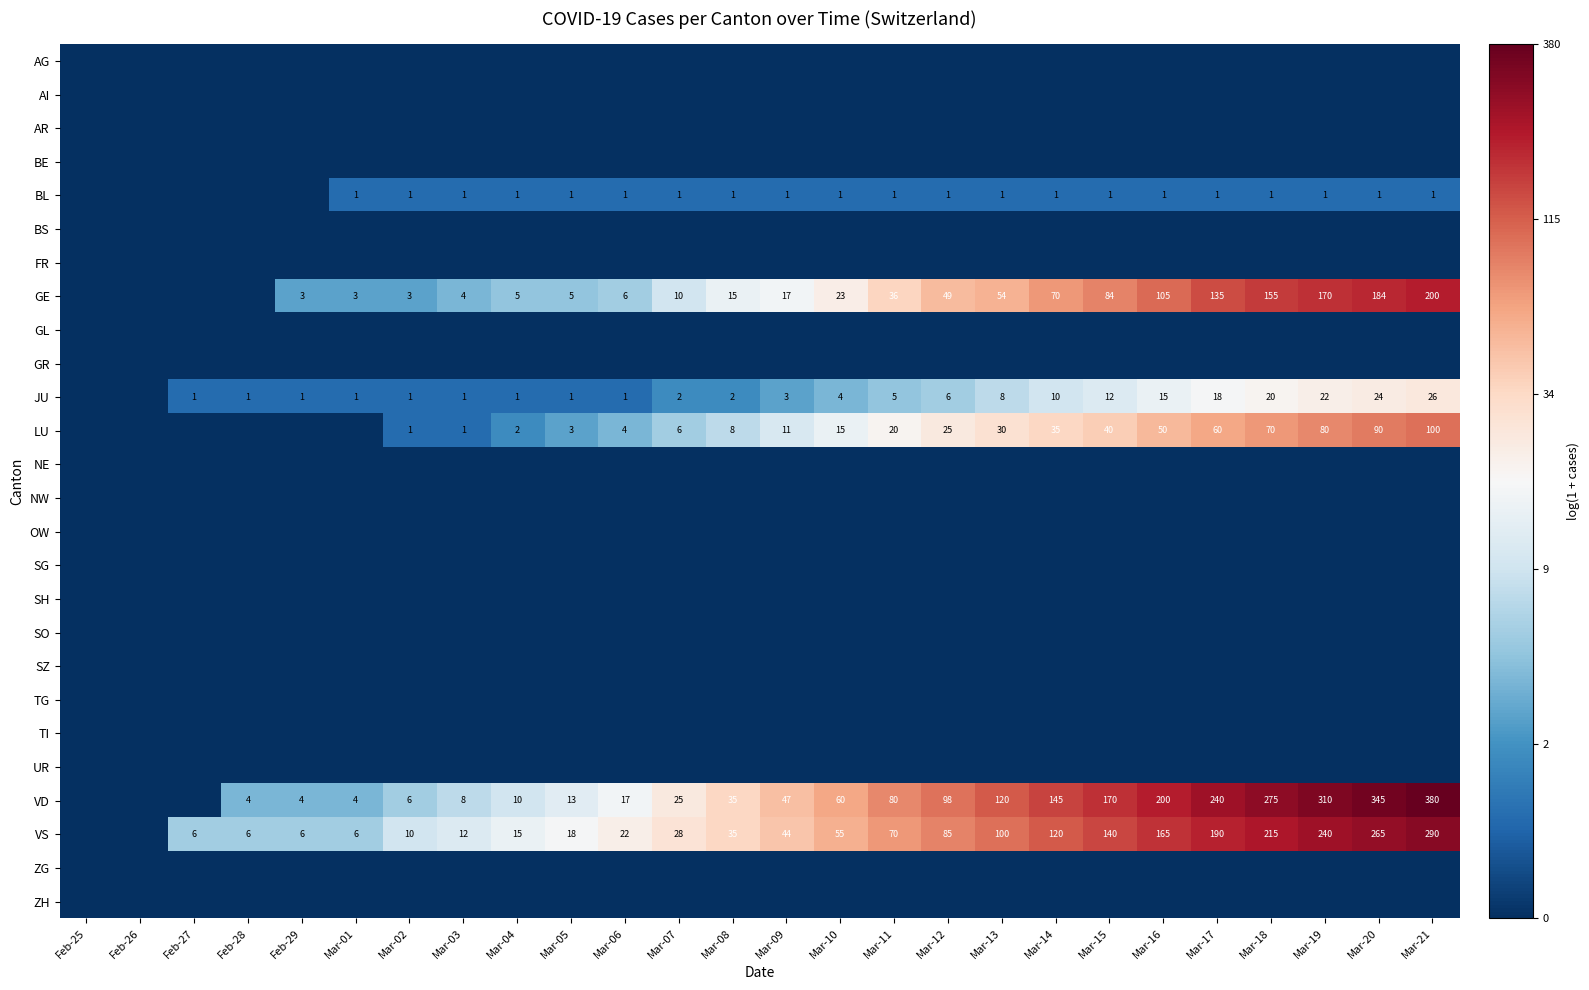

What is the sum of the JU values at Mar-10 and Feb-29?

5